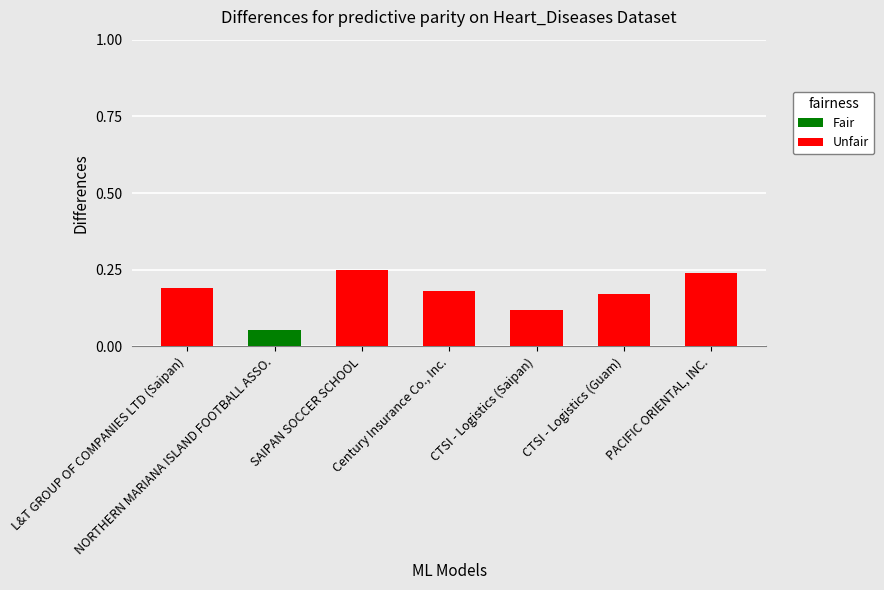

Which series changed the most between NORTHERN MARIANA ISLAND FOOTBALL ASSO. and CTSI - Logistics (Guam)?

Unfair